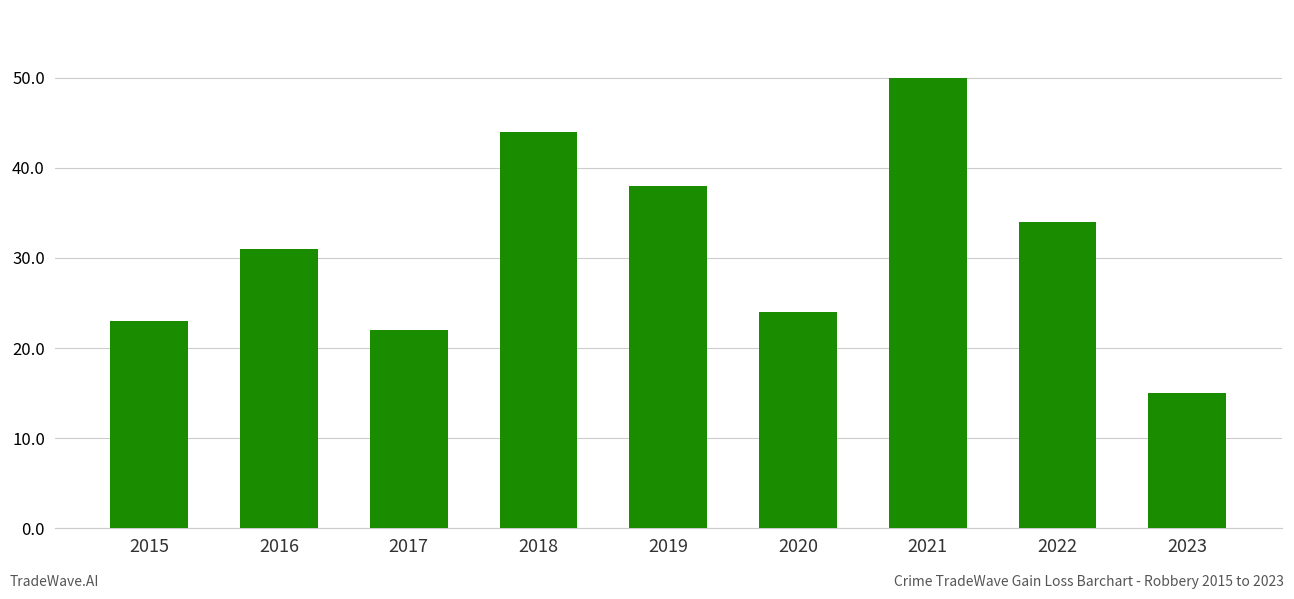

How many bars are there in total?

9